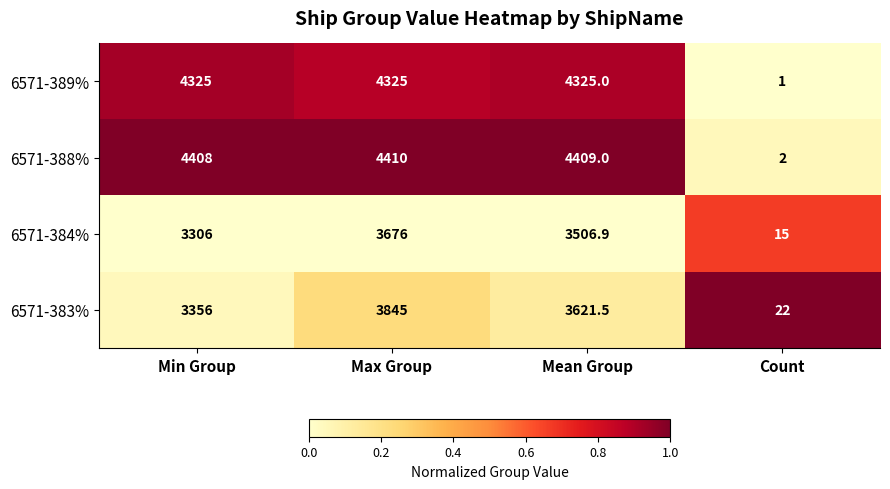

Rank the categories by 6571-383% value from highest to lowest.

Max Group, Mean Group, Min Group, Count